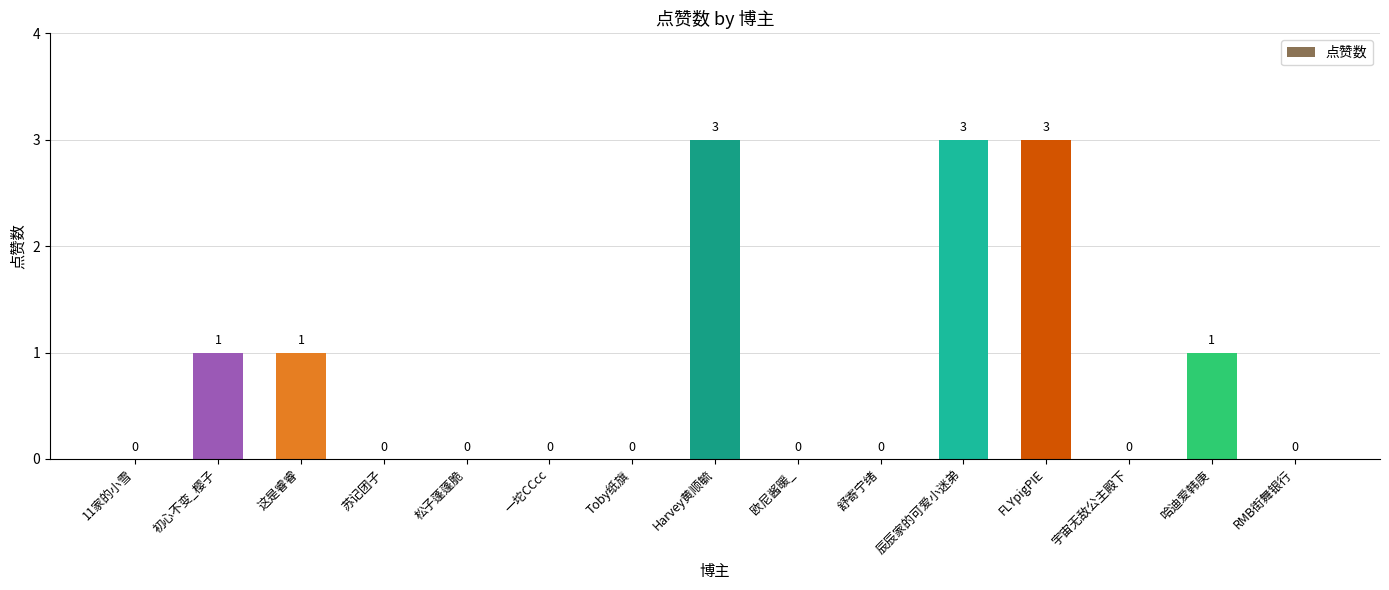

What value does the data have at 辰辰家的可爱小迷弟?

3